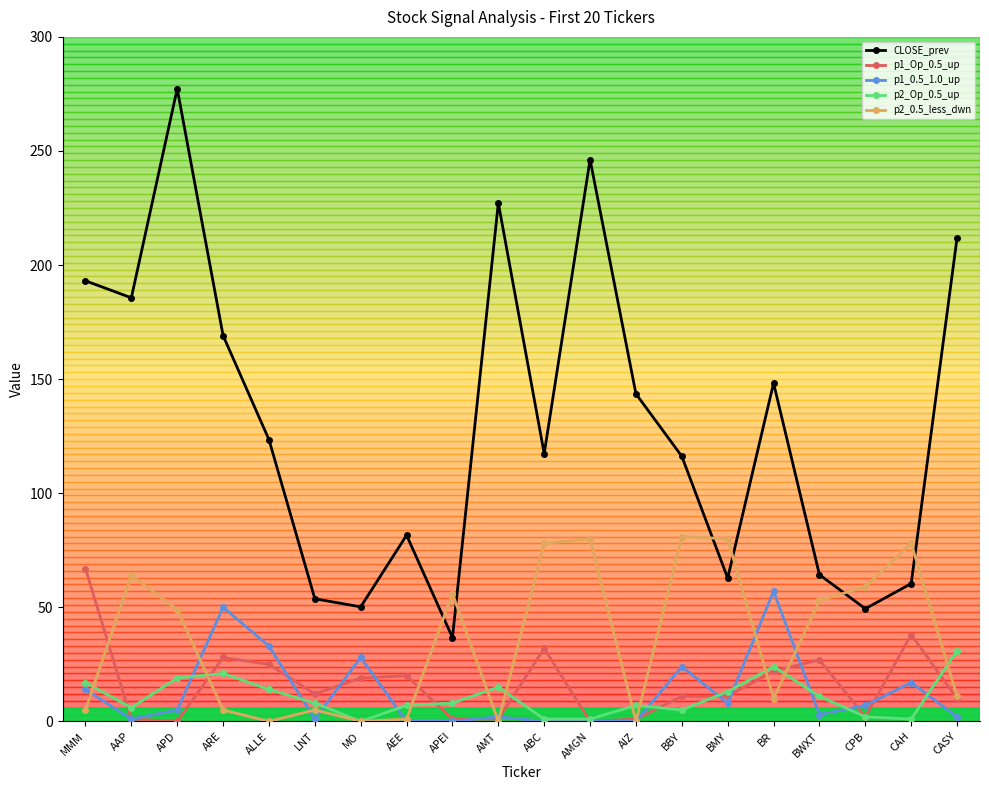

What is the approximate value of p1_0.5_1.0_up at BR?

57.0